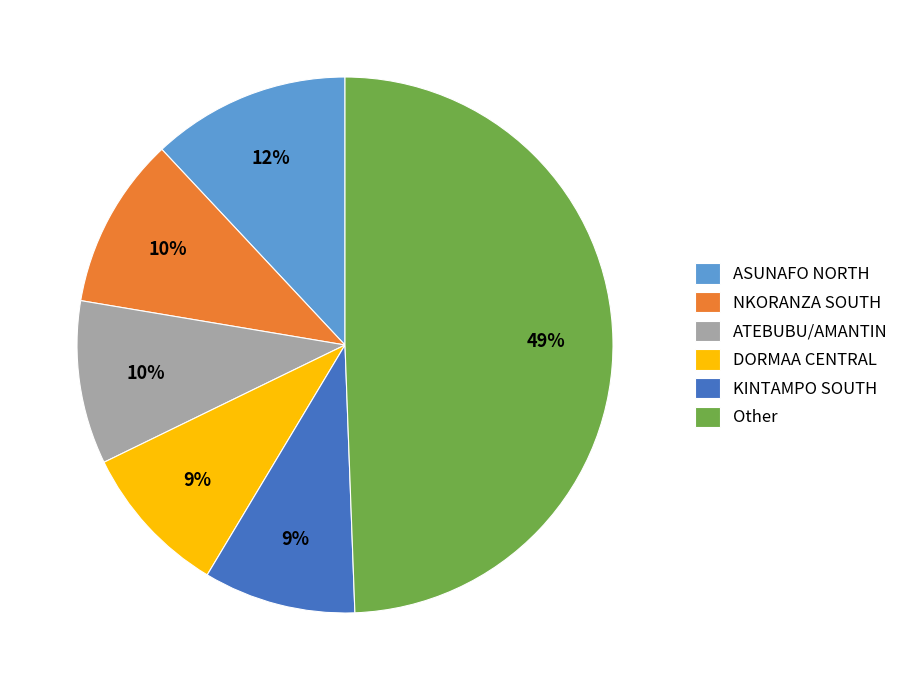

Between NKORANZA SOUTH and KINTAMPO SOUTH, which is larger?

NKORANZA SOUTH